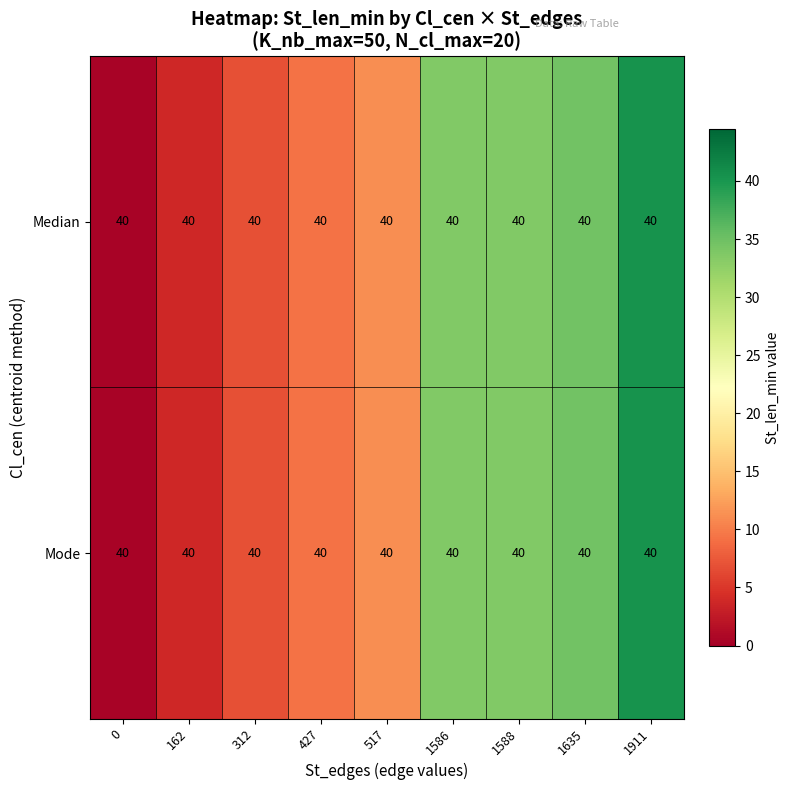

What is the average value of the Mode series?

19.3